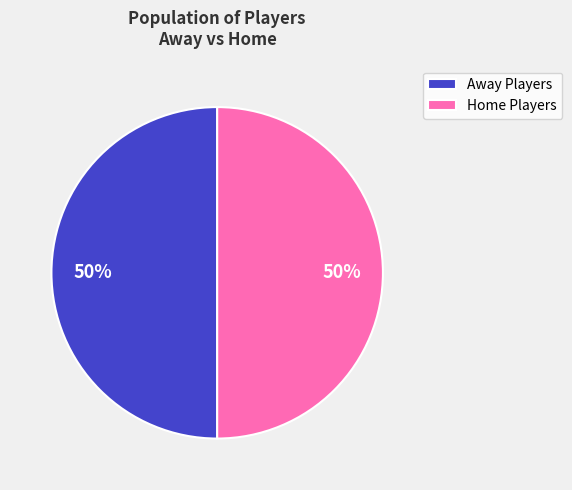

To the nearest percent, what is the combined percentage of Home Players and Away Players?

100%